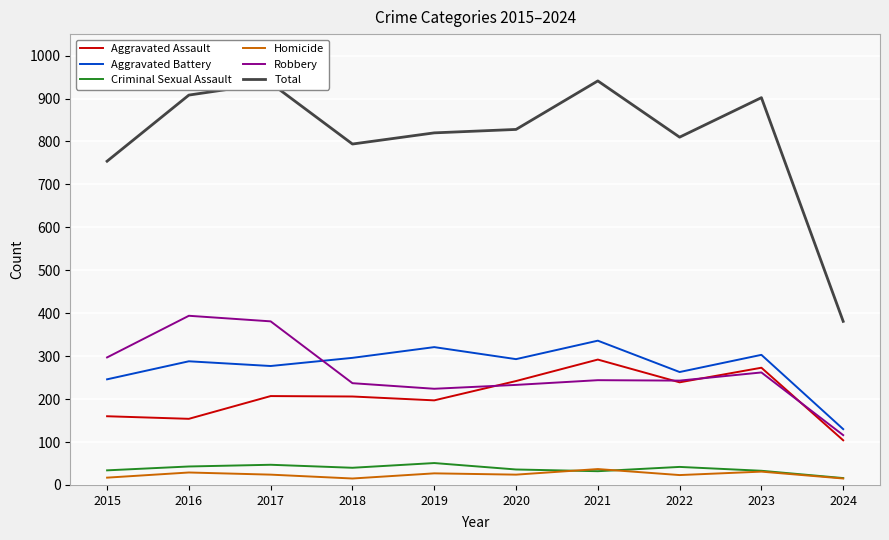

What is the difference between the maximum and minimum values in the Total series?

560